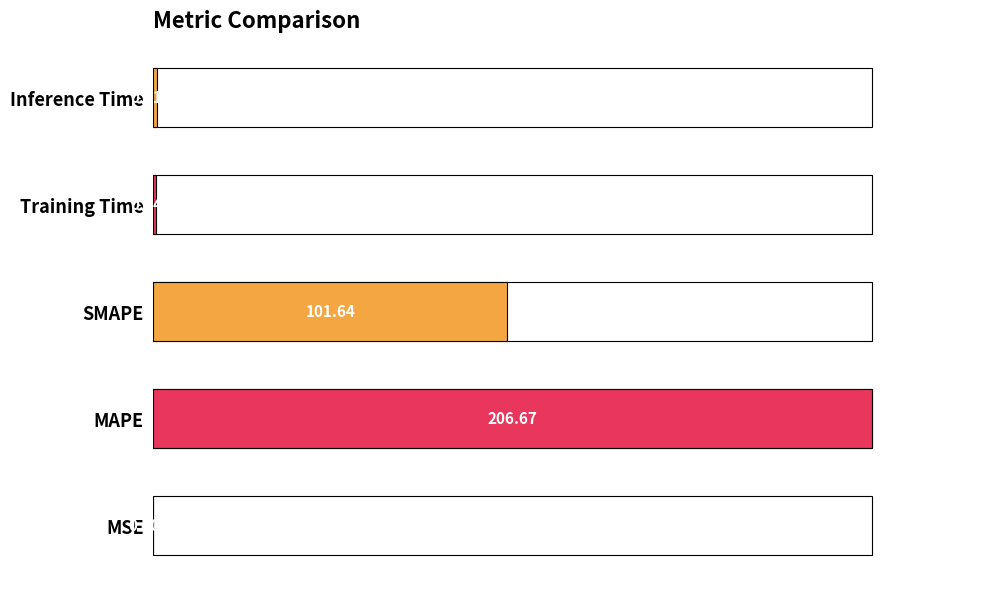

Reading left to right, what are all the values shown in this chart?

0.0	100.0	49.2	0.4	0.4